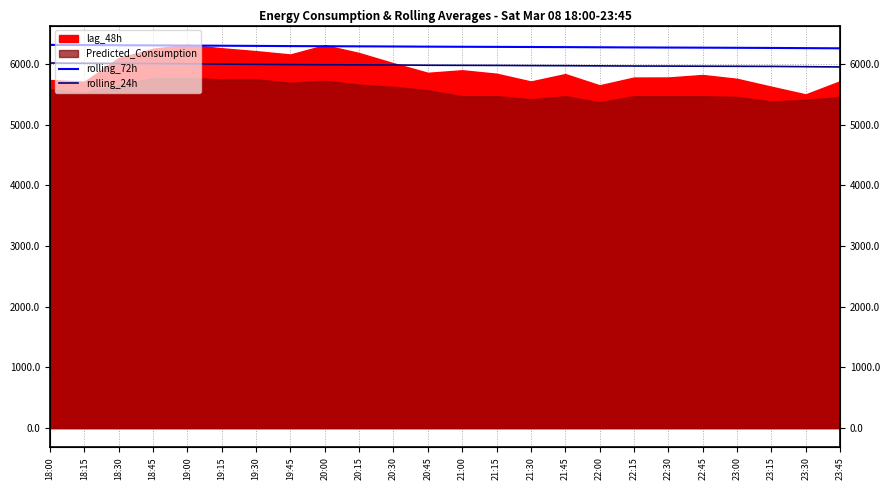

What is the maximum value shown in the chart?

6317.3